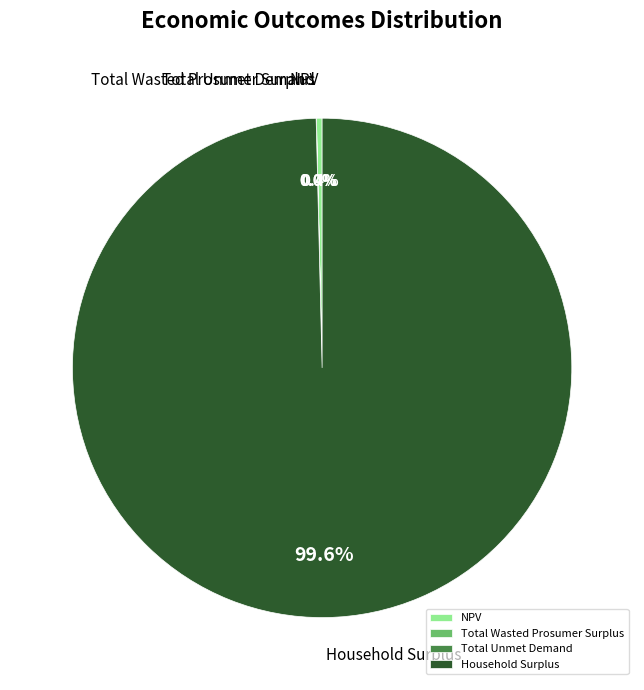

What is the largest slice in the pie chart?

Household Surplus